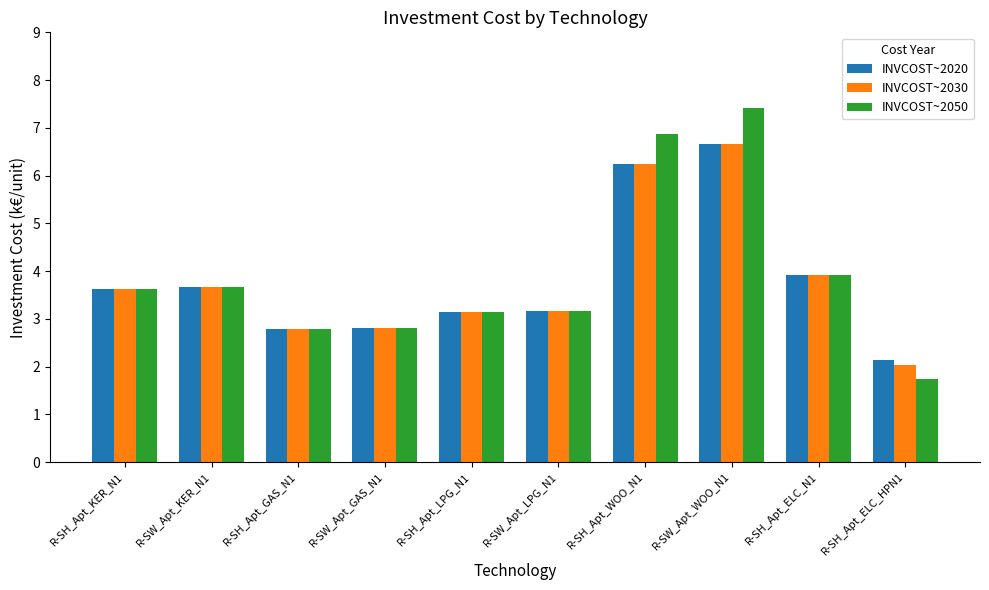

Which series has the largest total across all categories?

INVCOST~2050